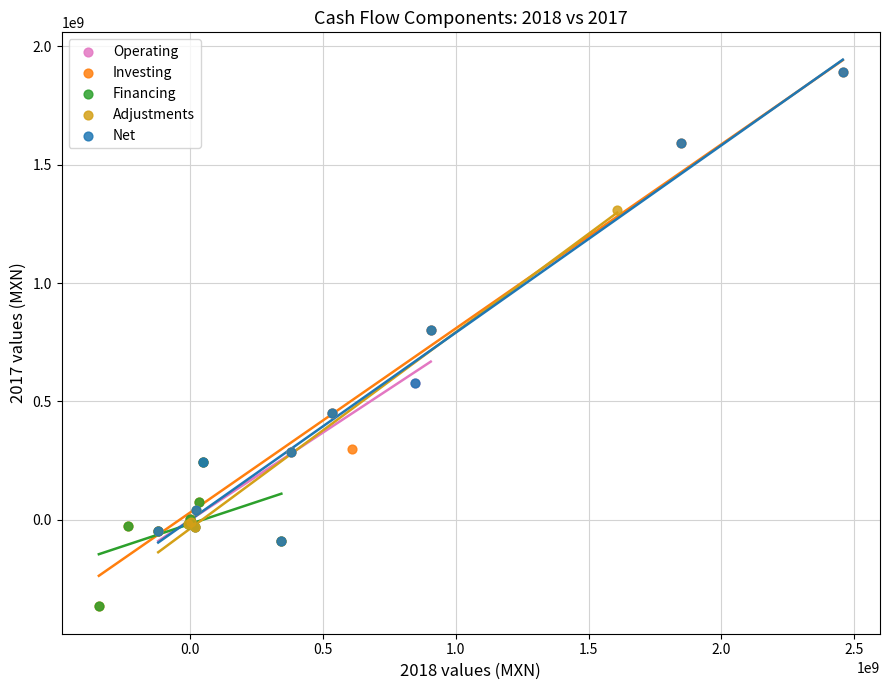

Which series has the largest Y range (max minus min)?

Investing